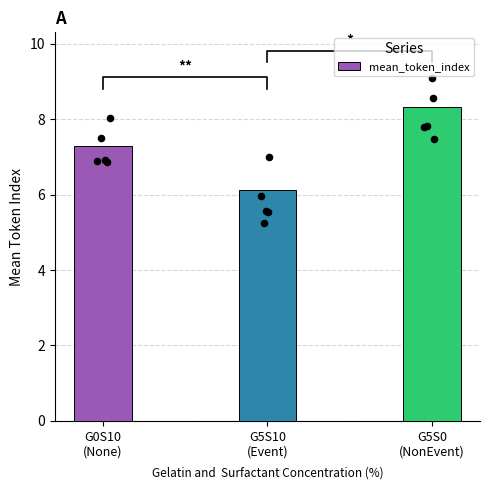

What is the ratio of the value at G5S10
(Event) to the value at G5S0
(NonEvent)?

0.7